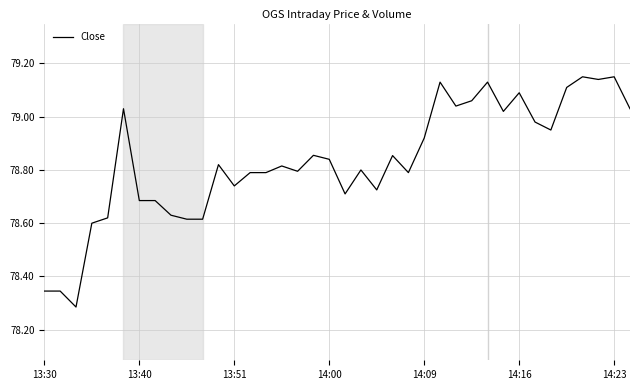

What is the difference between the maximum and minimum values?

0.9